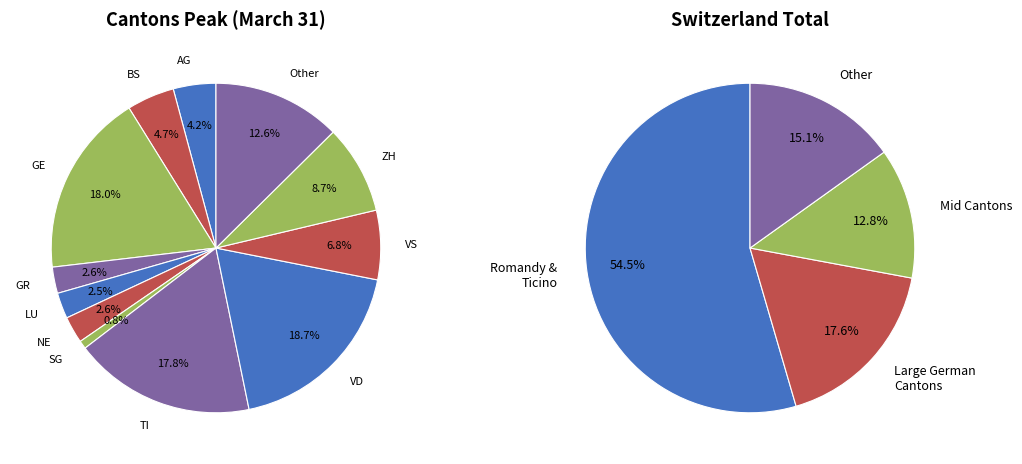

What percentage is the VS slice, to the nearest percent?

7%